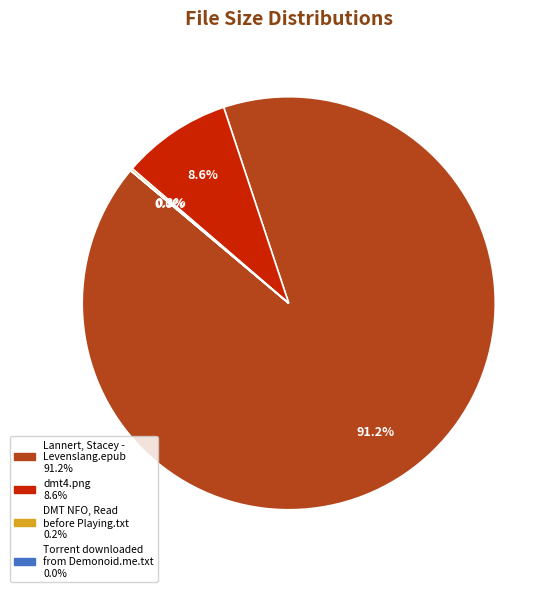

To the nearest percent, what is the difference between the largest and smallest slice percentages?

91%